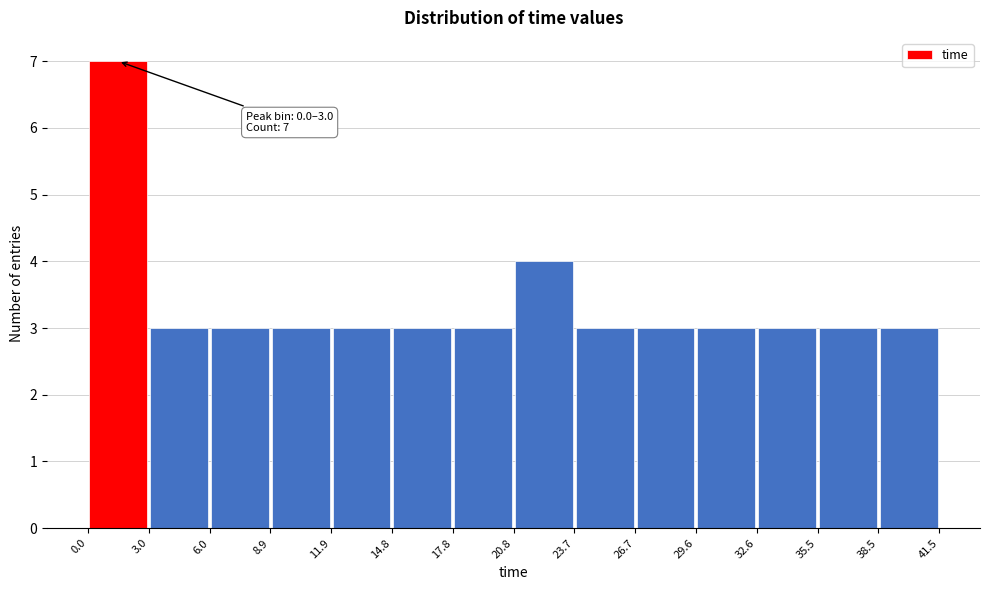

Over which range of the x-axis is the bar tallest?

0.0 to 3.0